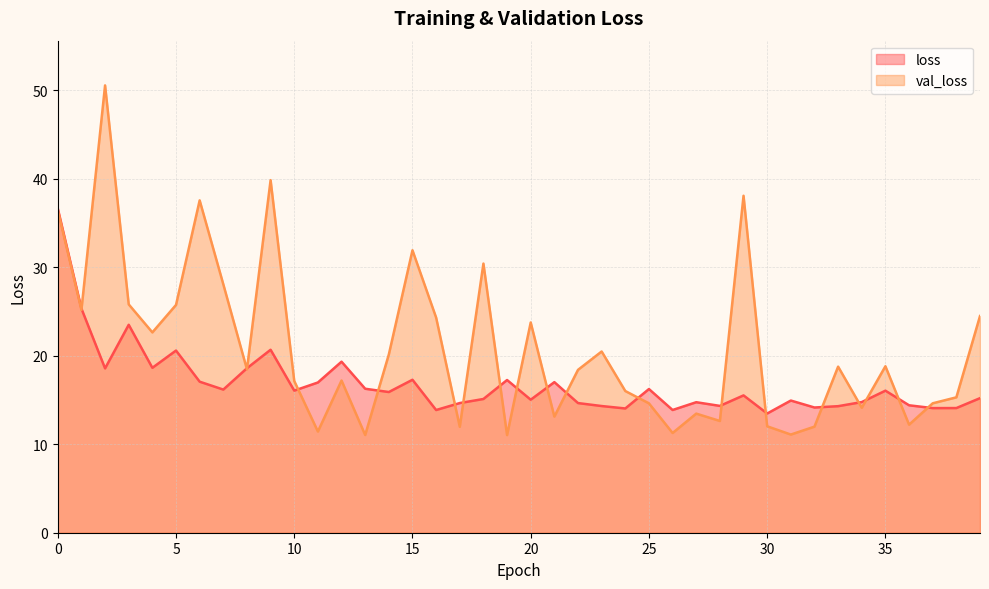

What is the sum of all val_loss values?

832.2